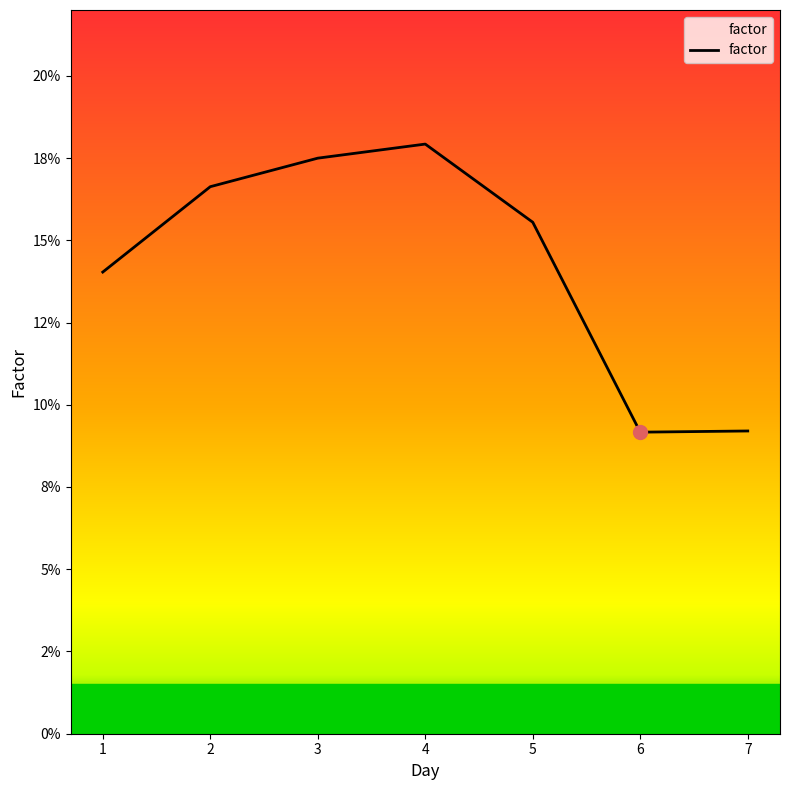

Reading left to right, extract all data points from this chart.

1=0.1	2=0.2	3=0.2	4=0.2	5=0.2	6=0.1	7=0.1